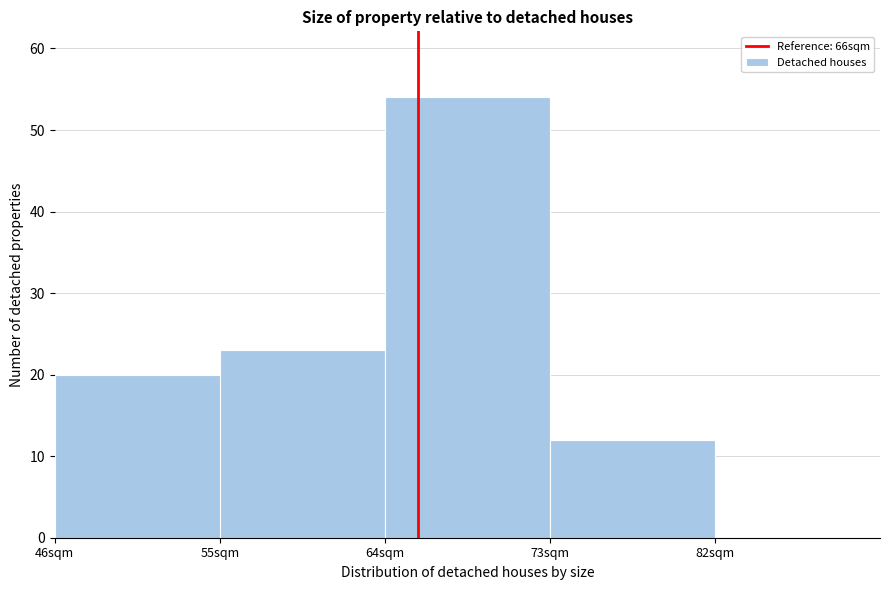

Reading left to right, transcribe this chart: for each bar, give the range it covers on the x-axis and its height. The values are not printed on the chart, so give them approximately, as read against the axis.

46 to 55: 20
55 to 64: 23
64 to 73: 54
73 to 82: 12
82 to 91: 0